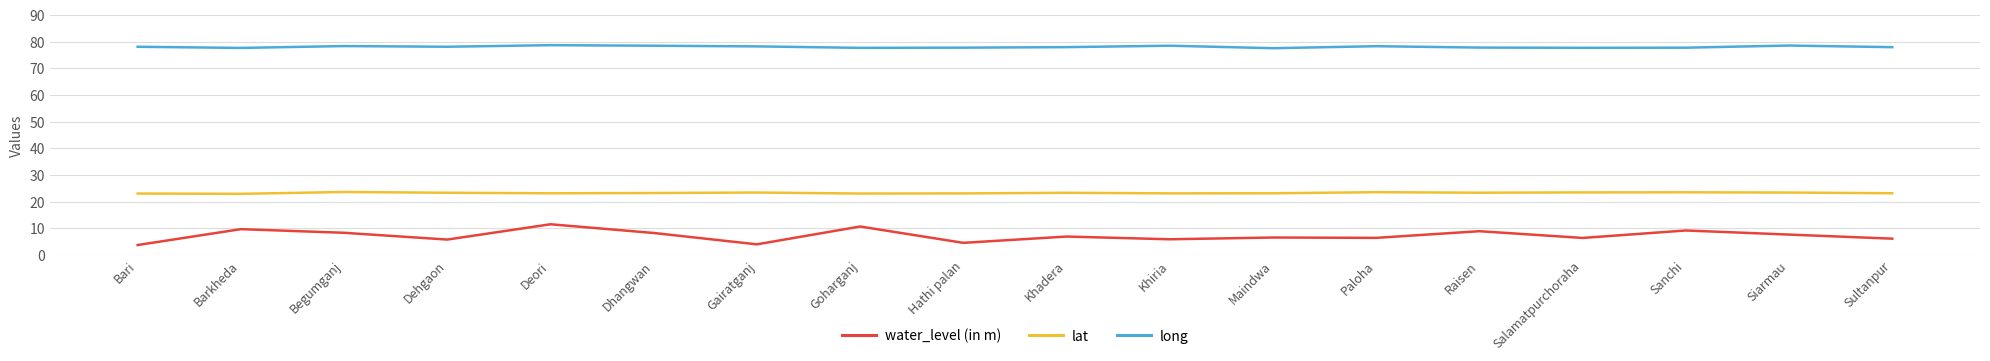

What is the sum of the water_level (in m) values at Salamatpurchoraha and Paloha?

12.8